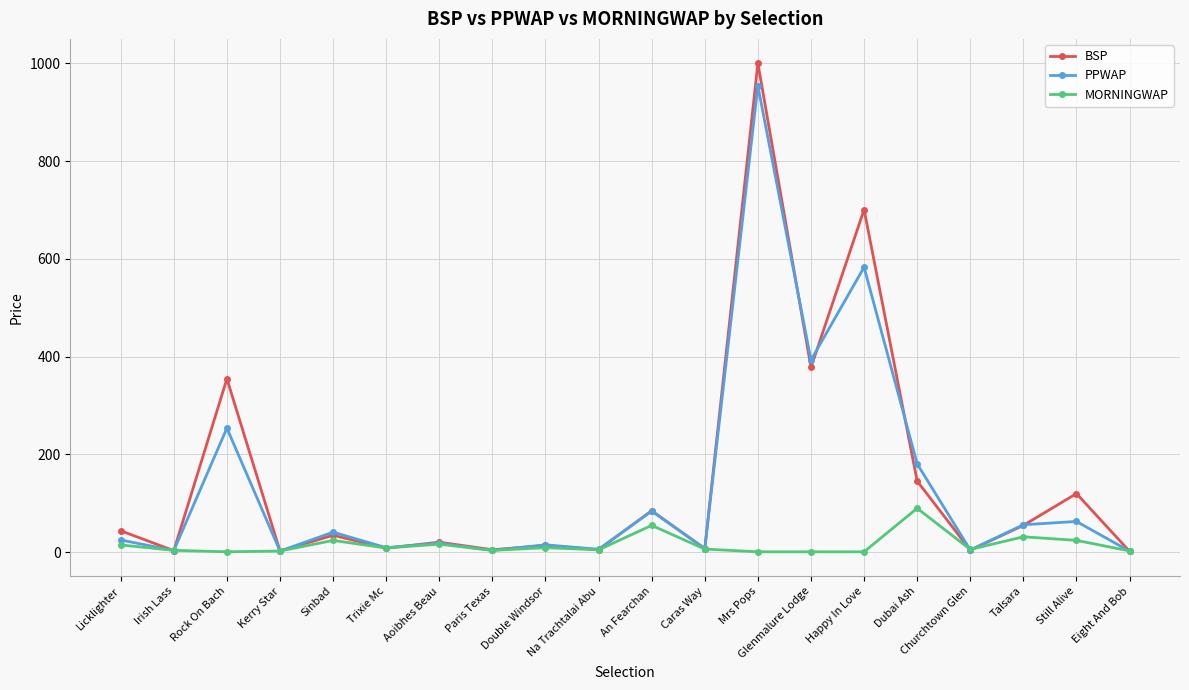

The value of BSP at Mrs Pops is 1000.0. True or false?

True